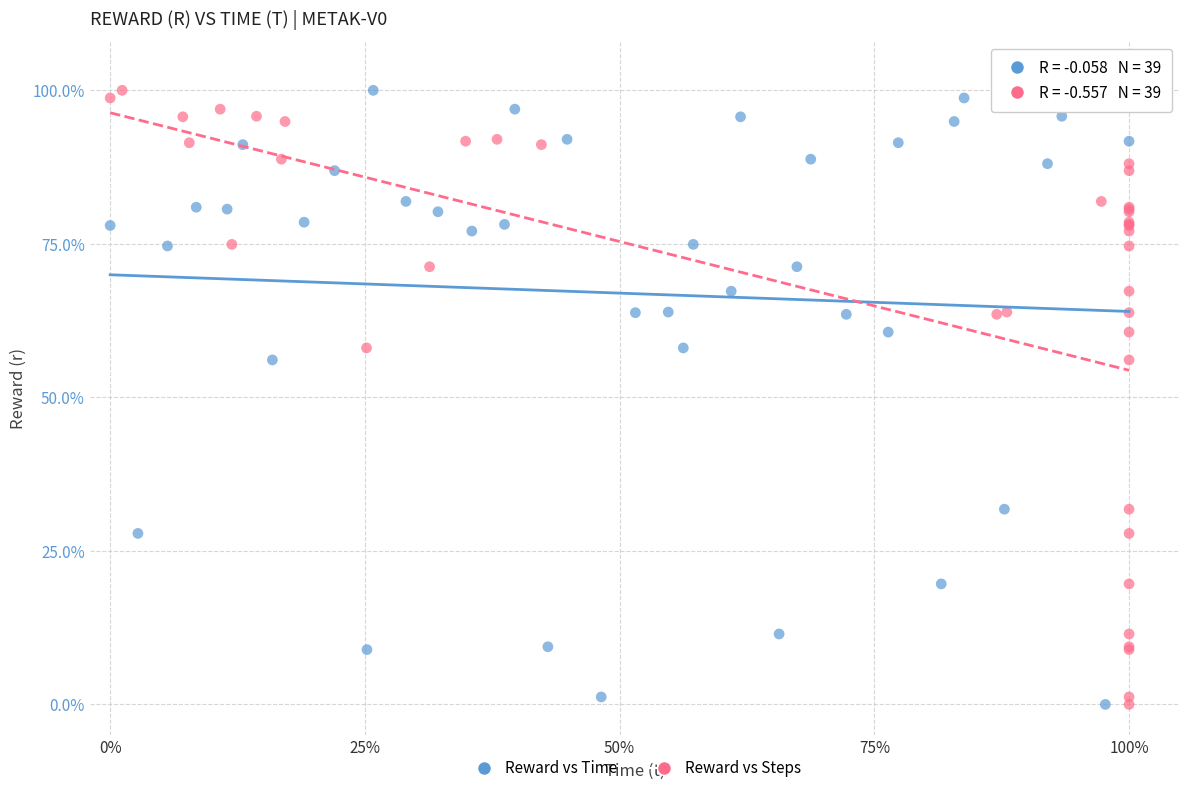

What are all the series names shown in the legend?

Reward vs Time, Reward vs Steps